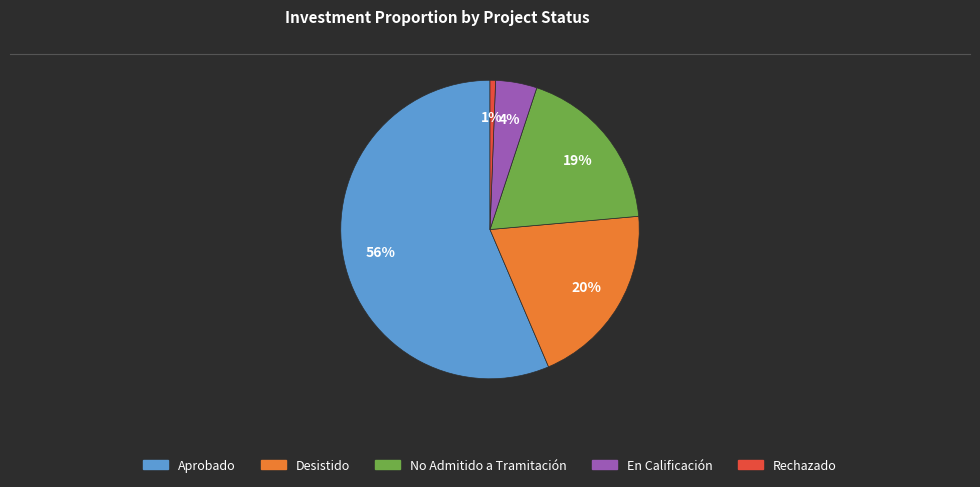

Is there a majority slice in this chart?

Yes